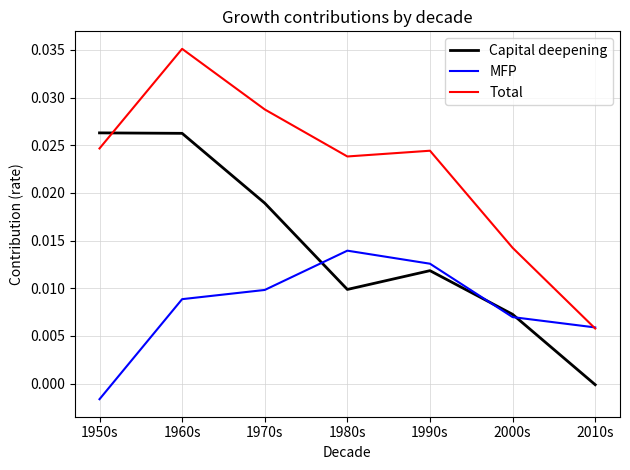

How many interior local valleys does the Capital deepening series have?

1